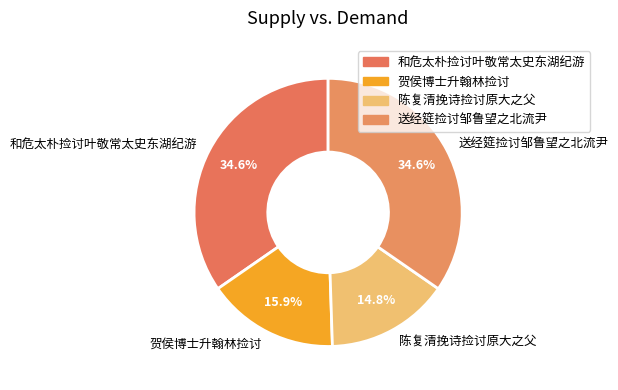

To the nearest percent, what percentage of the pie is 送经筵捡讨邹鲁望之北流尹?

35%